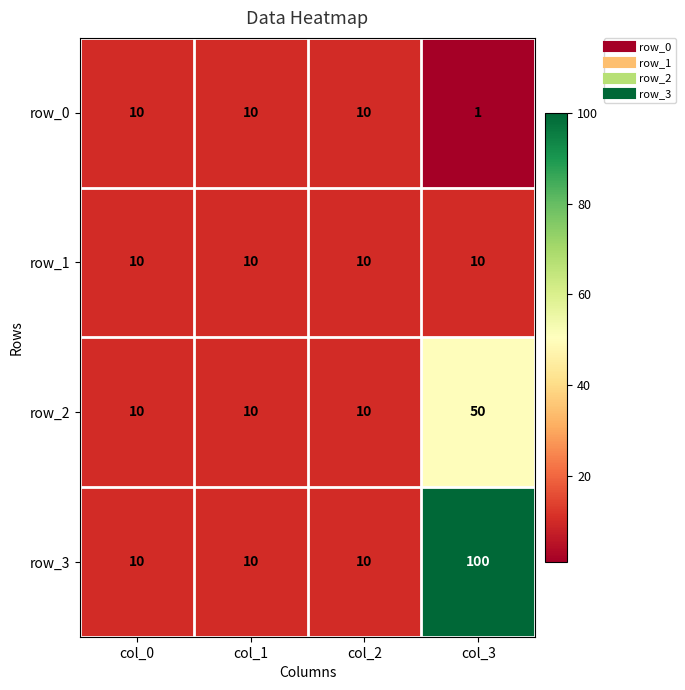

What is the lowest value of the row_0 series?

1